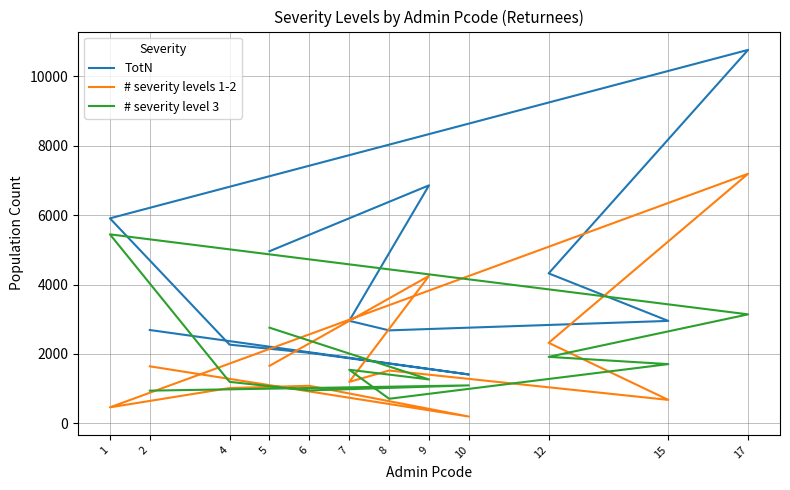

Count the number of categories in the chart.

12